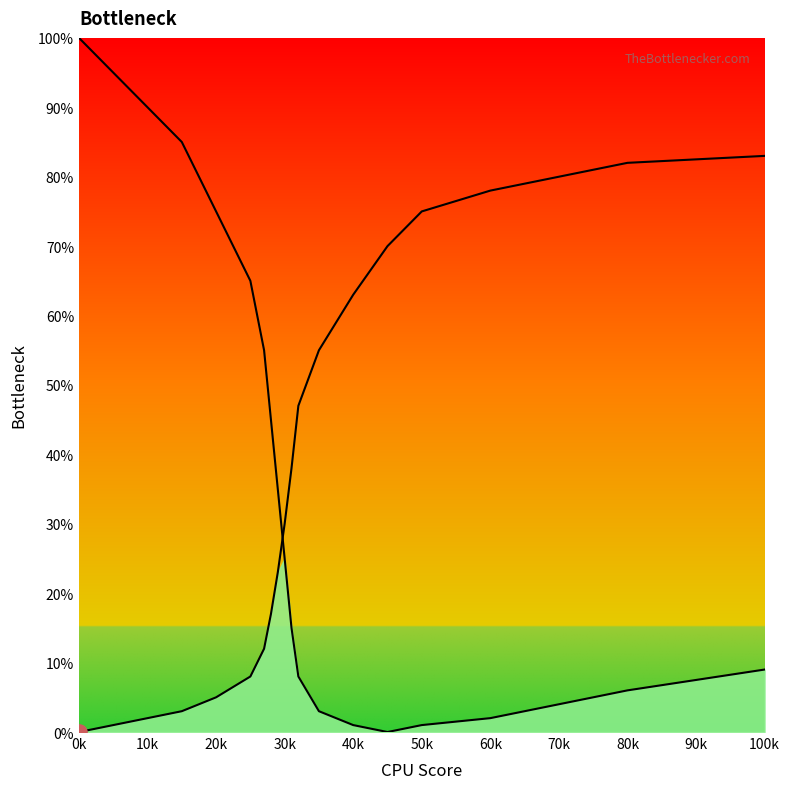

How many lines are shown in the chart?

2